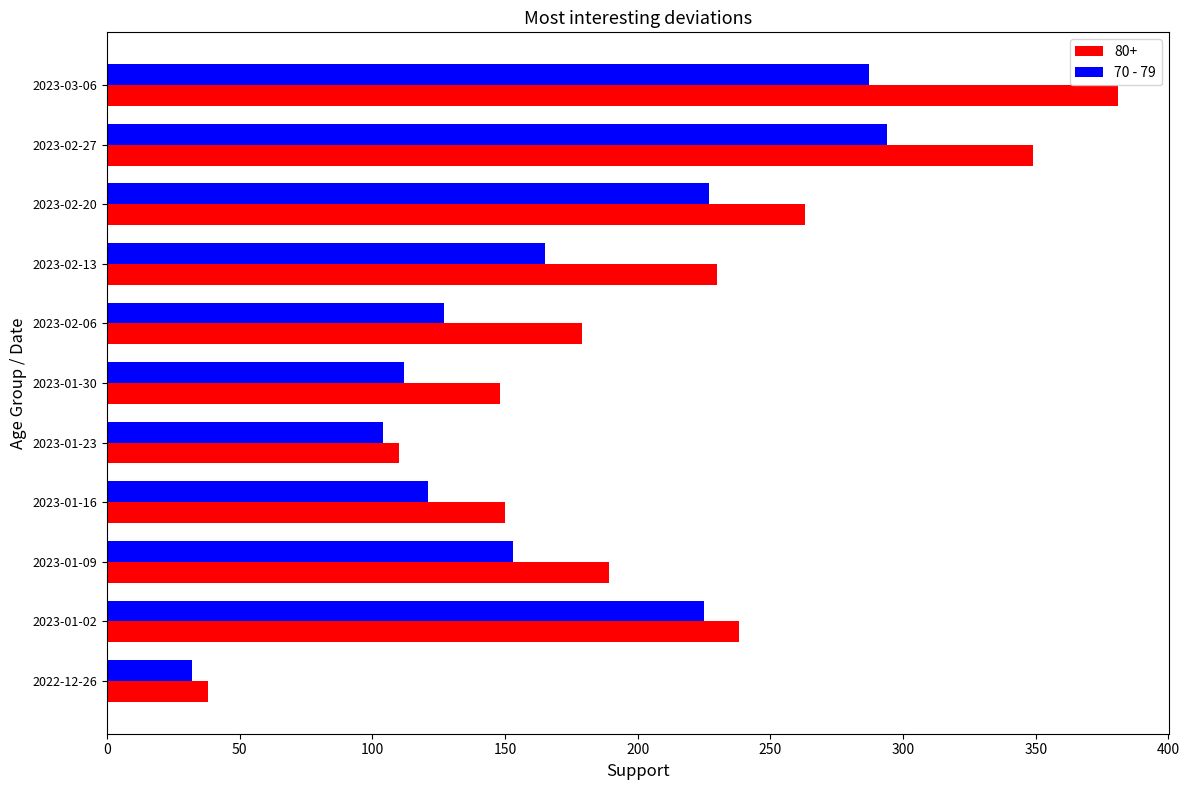

What is the difference between the highest and lowest values at 2023-02-06?

52